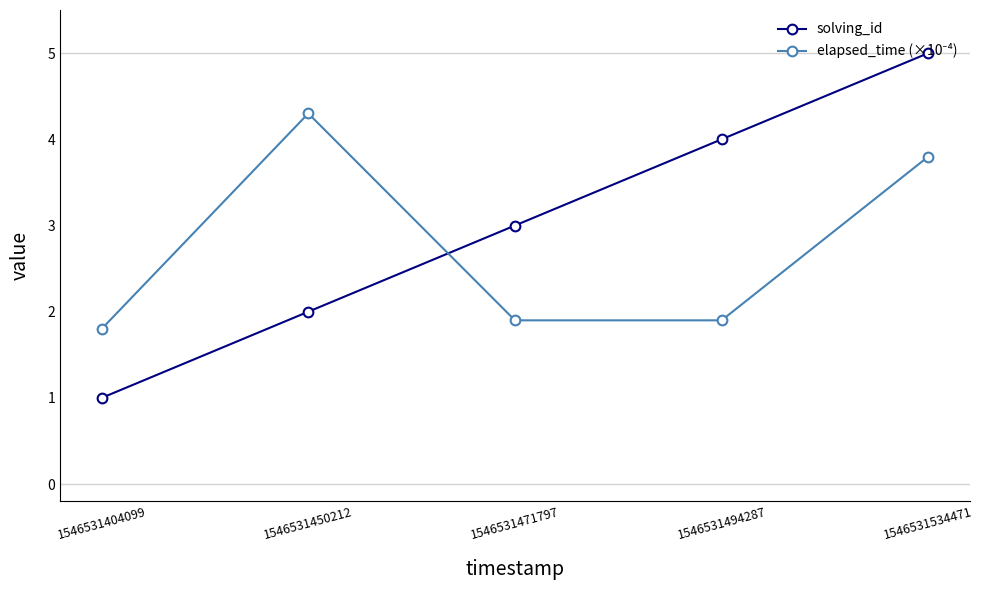

How many data points in solving_id are less than 3?

2